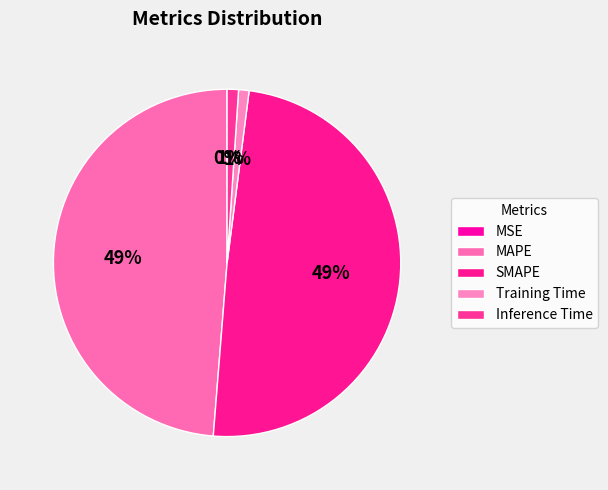

Rank the categories by value from lowest to highest.

MSE, Training Time, Inference Time, MAPE, SMAPE